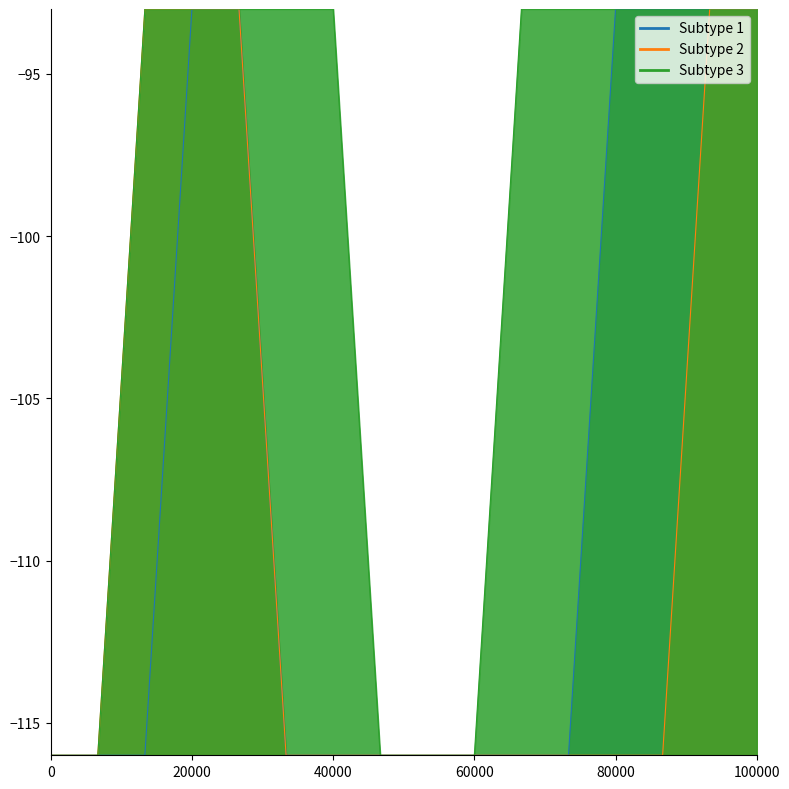

Reading left to right, transcribe all the data shown in this chart.

Subtype 1: -116	-116	-116	-93	-93	-116	-116	-116	-116	-116	-116	-116	-93	-93	-93	-93
Subtype 2: -116	-116	-93	-93	-93	-116	-116	-116	-116	-116	-116	-116	-116	-116	-93	-93
Subtype 3: -116	-116	-93	-93	-93	-93	-93	-116	-116	-116	-93	-93	-93	-93	-93	-93